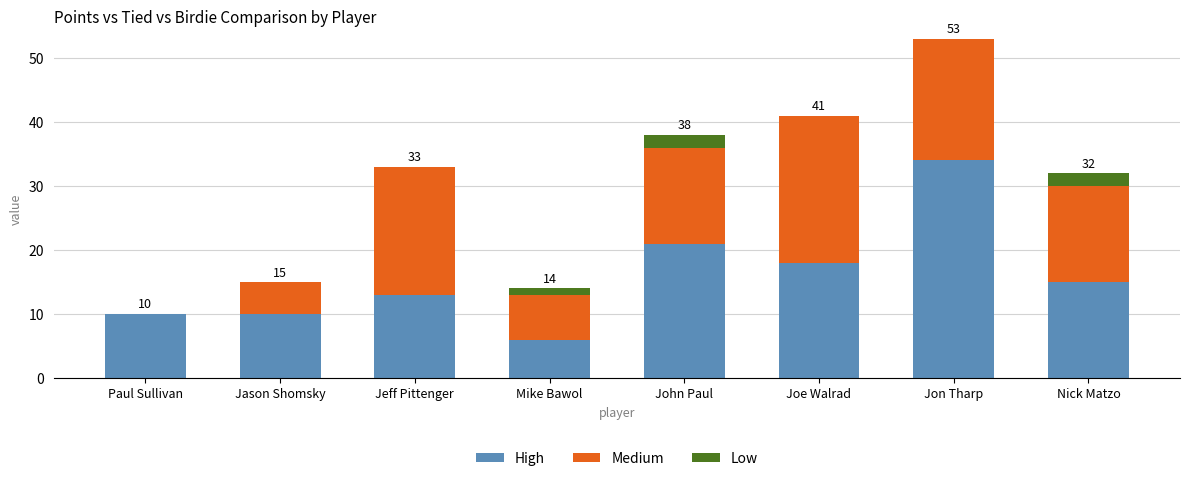

Where is High nearest to the value 20?

John Paul